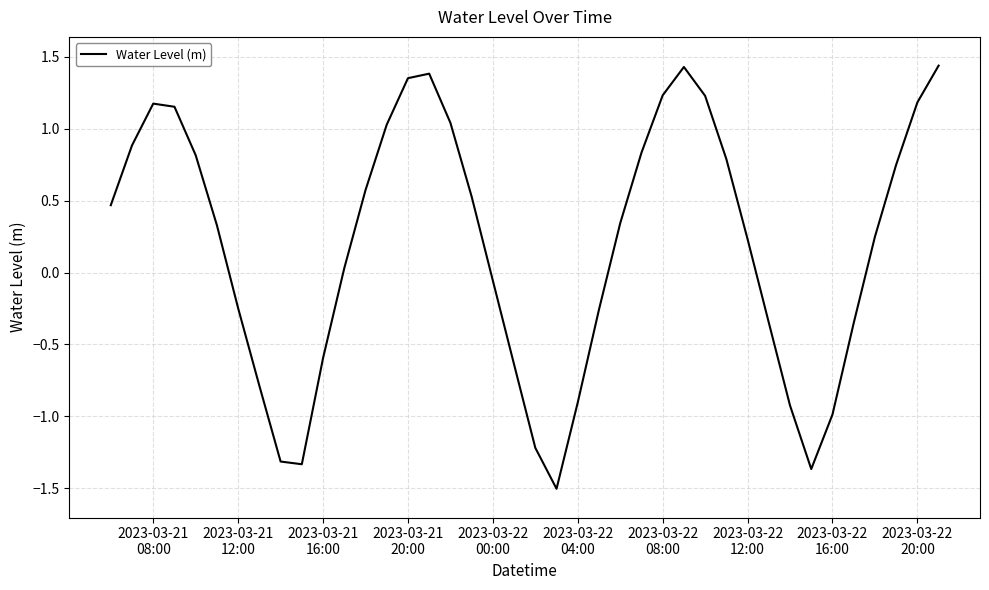

What is the minimum value shown in the chart?

-1.5